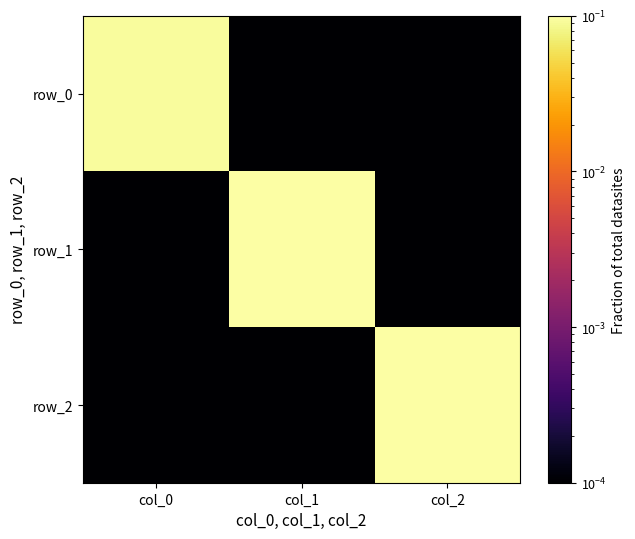

What is the difference between the row_1 values at col_0 and col_1?

0.1